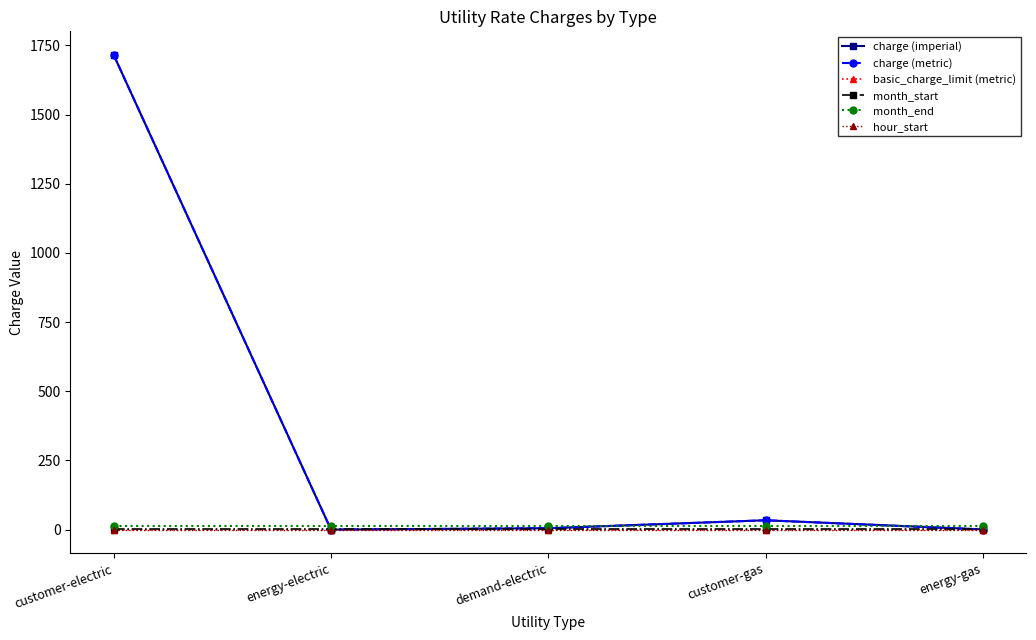

What is the value of the charge (metric) point at the 3rd from the left?

5.1